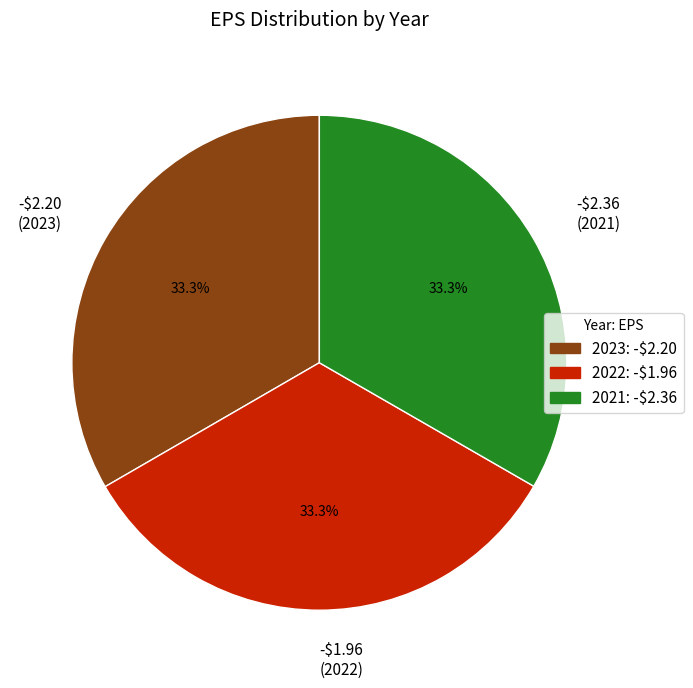

True or false: -$2.20 accounts for 33% of the total.

True